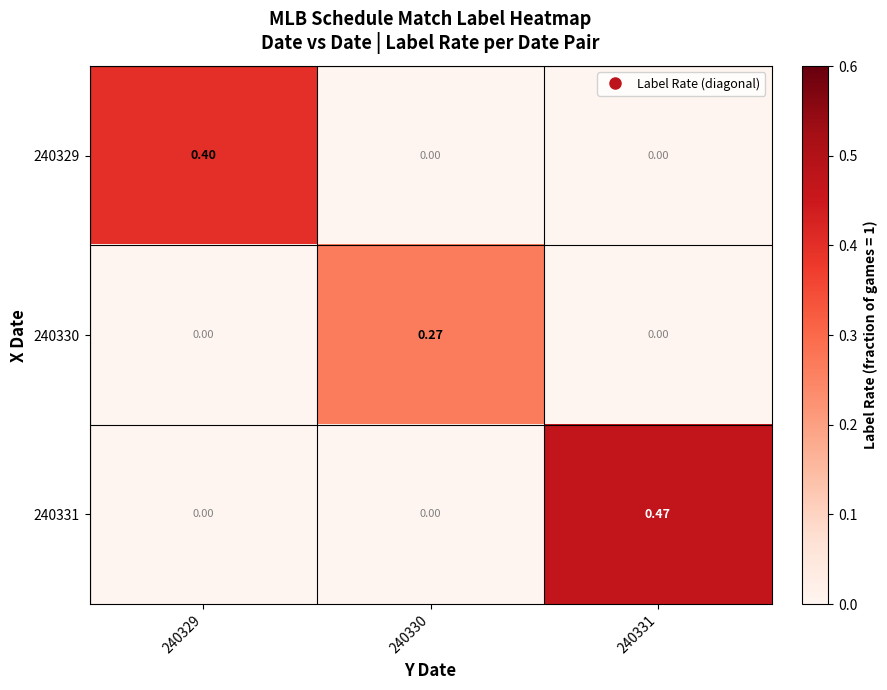

Between 240329 and 240331, which series saw the biggest shift?

240331